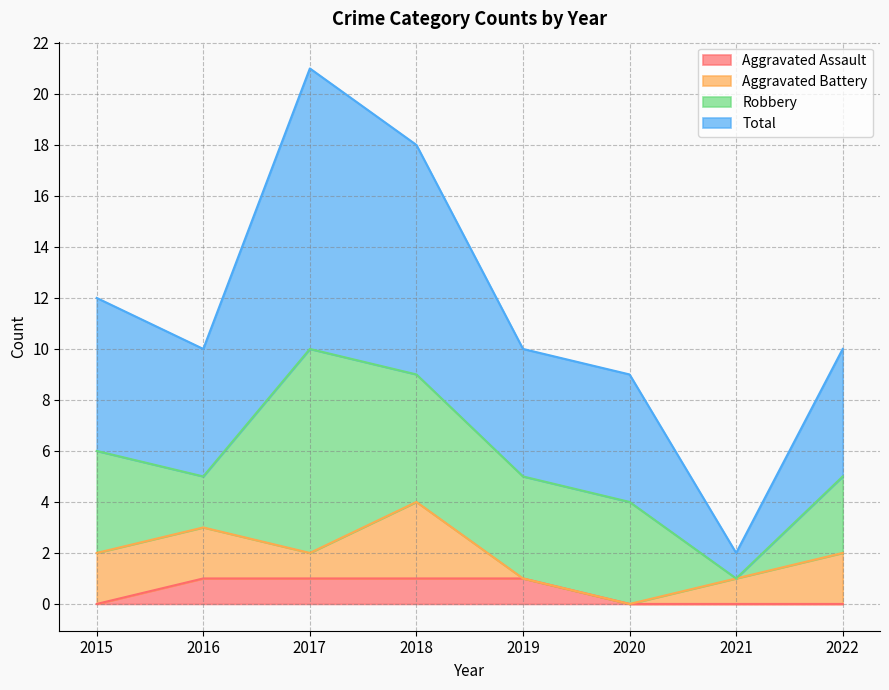

Is it true that Aggravated Assault equals 1 at 2021?

False